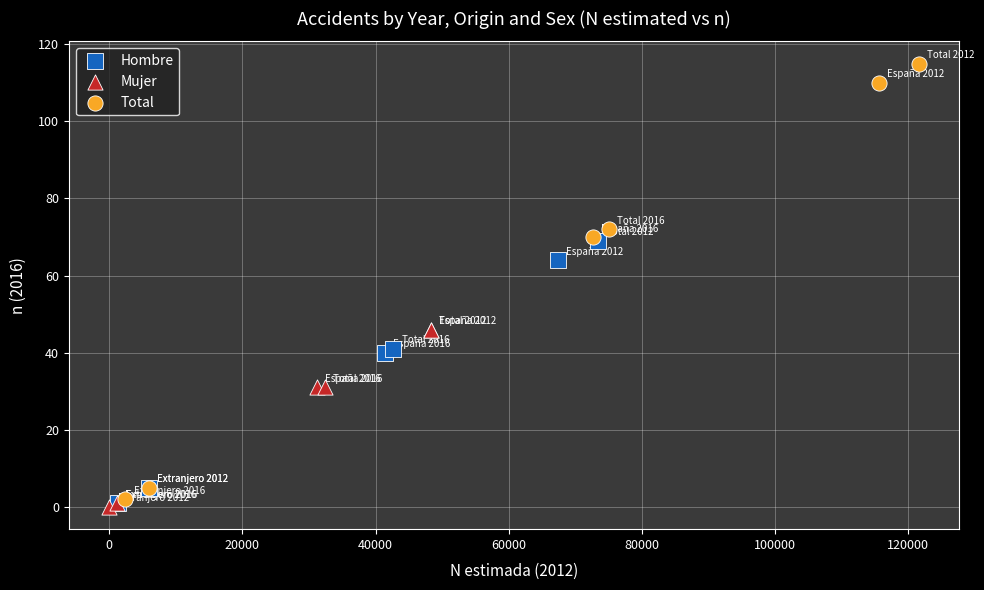

Which series contains the highest Y value?

Total